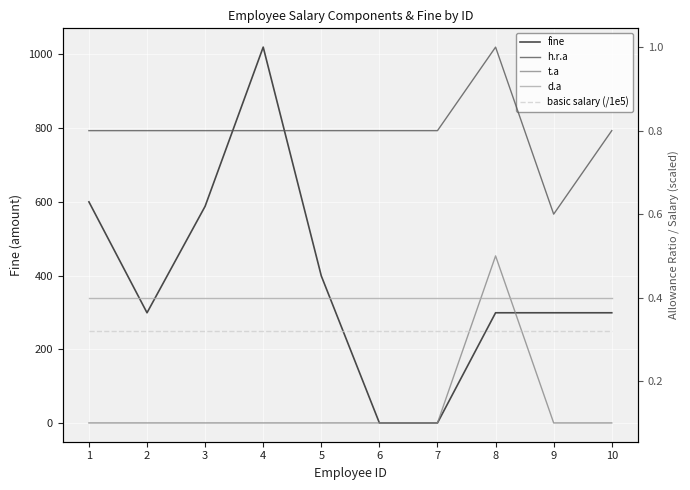

True or false: d.a has a value of 0.6 at 6.

False